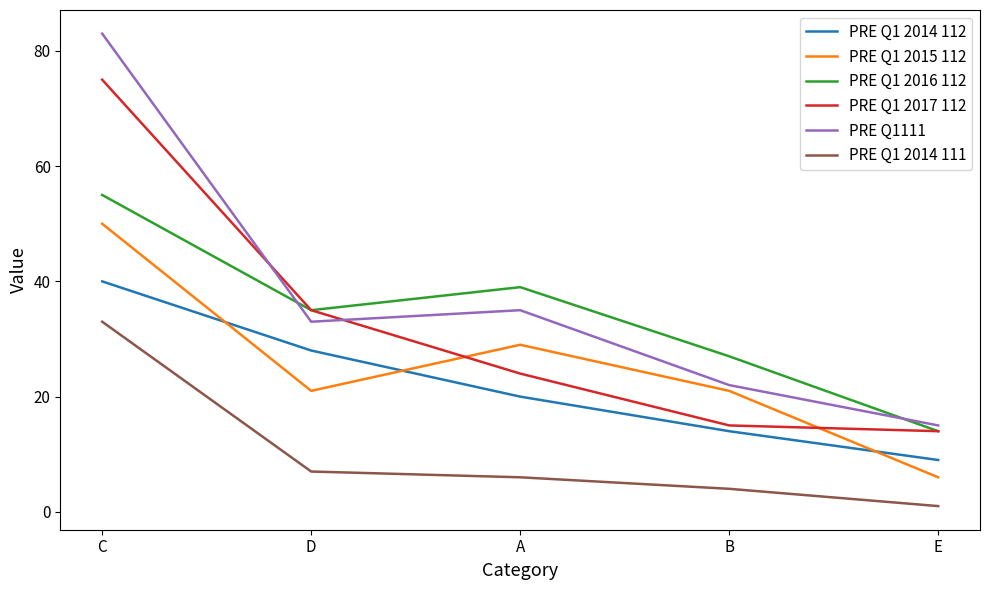

True or false: PRE Q1 2014 112 and PRE Q1 2017 112 cross at least once.

False